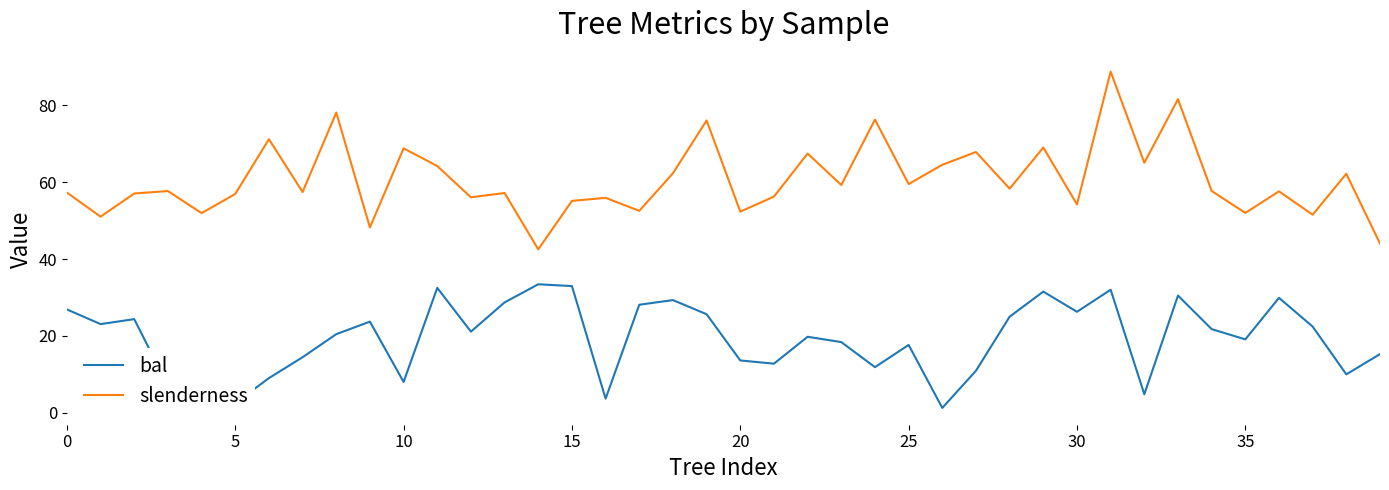

Which series has the largest total across all categories?

slenderness